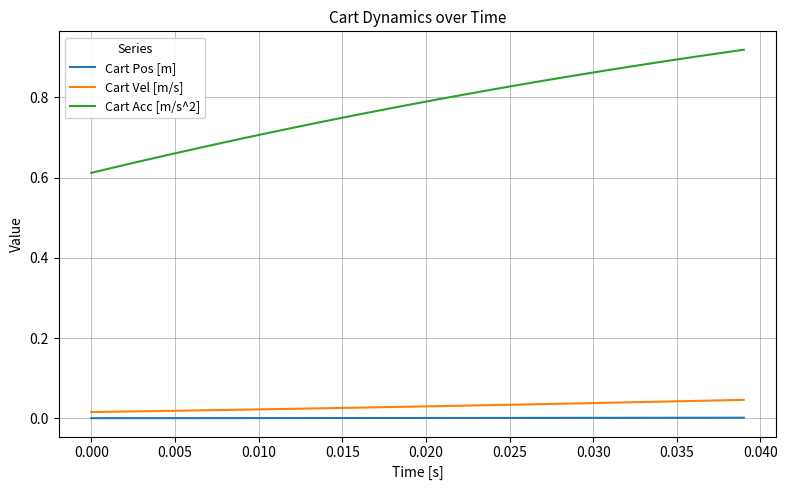

True or false: Cart Acc [m/s^2] and Cart Vel [m/s] cross at least once.

False